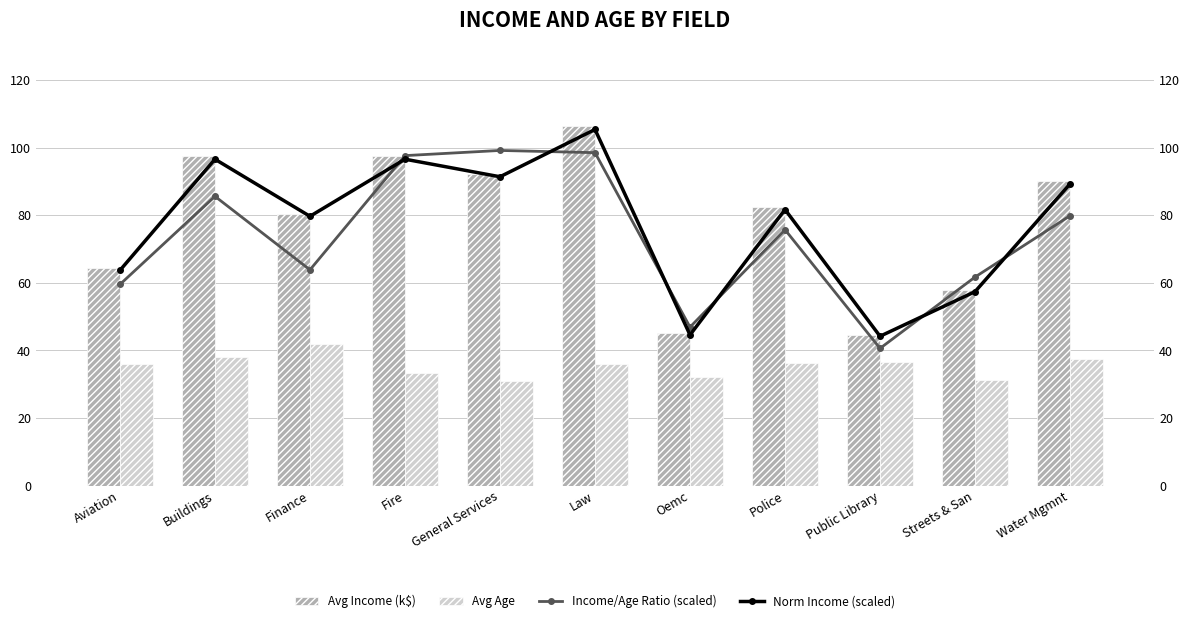

Which series changed the most between Finance and Public Library?

Avg Income (k$)